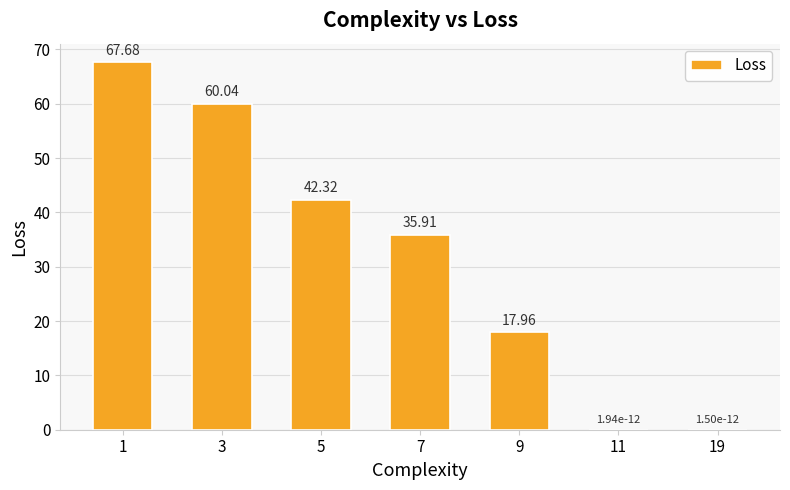

What is the sum of all values?

223.9